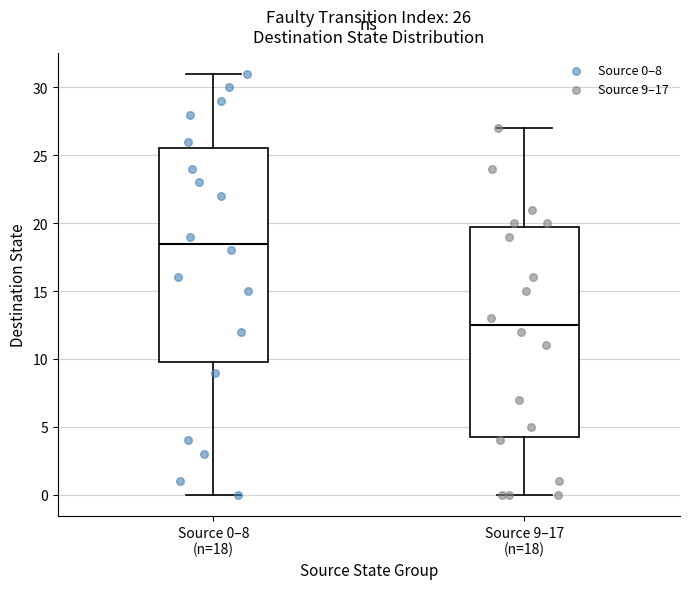

Which box has the highest median line?

Source 0–8 (n=18)